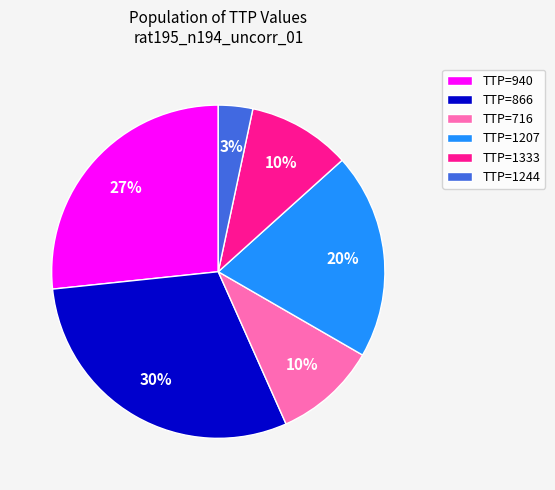

Which category has the biggest portion of the pie?

TTP=866